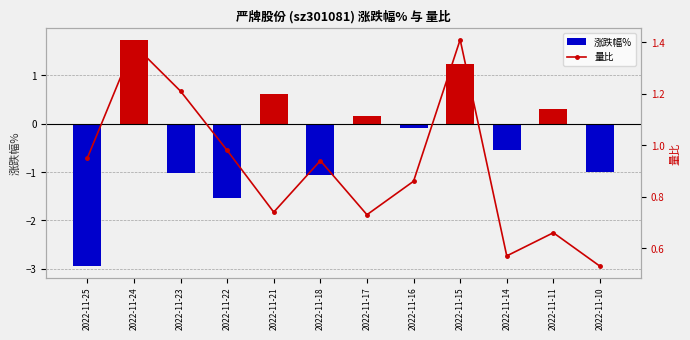

What is the average value of the 涨跌幅% series?

-0.3